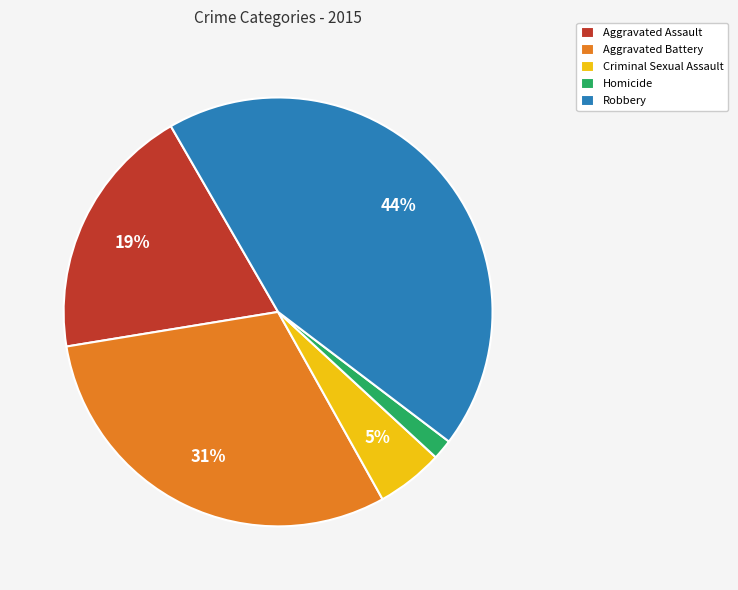

Is the sum of Criminal Sexual Assault and Robbery greater than half?

No